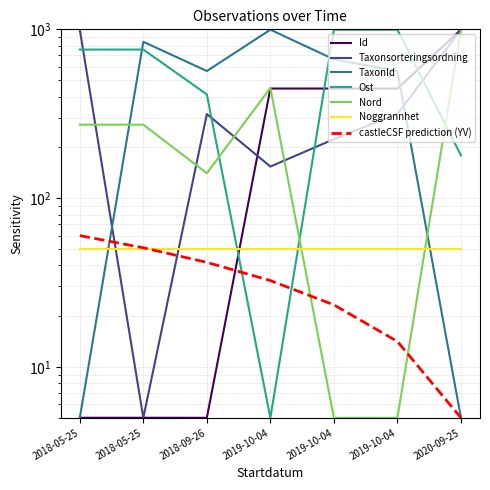

What is the value of the Id point at the 3rd from the left?

5.0